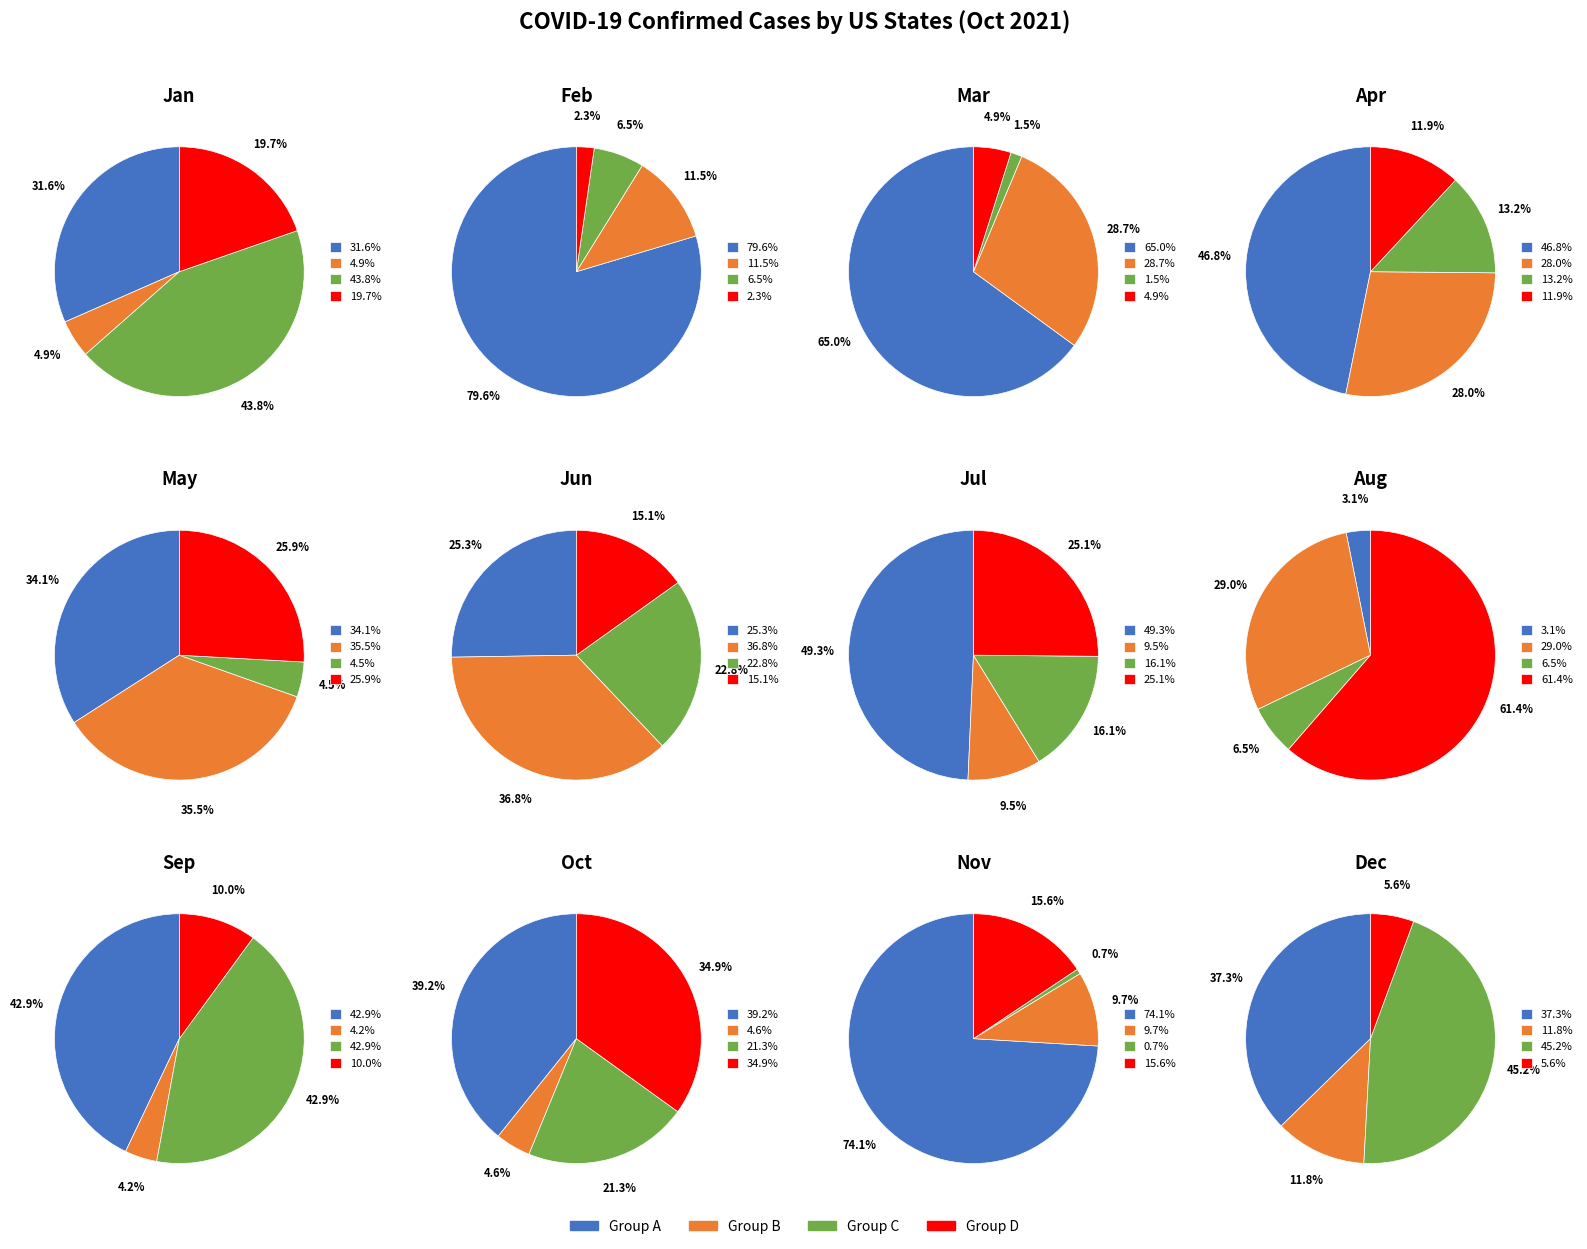

Does North Carolina account for over 50% of the chart?

No